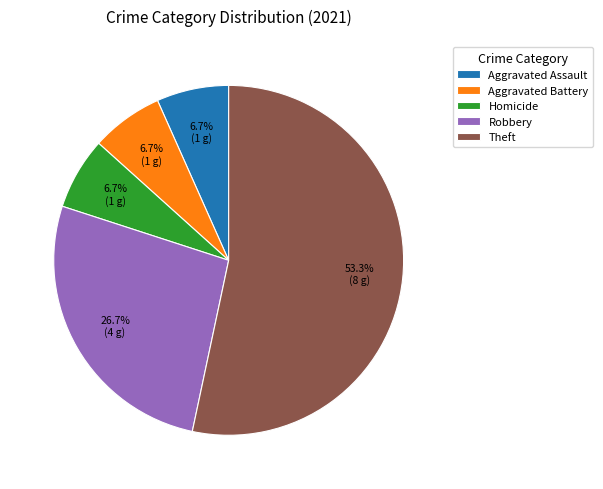

To the nearest percent, what percentage of the pie is Aggravated Assault?

7%